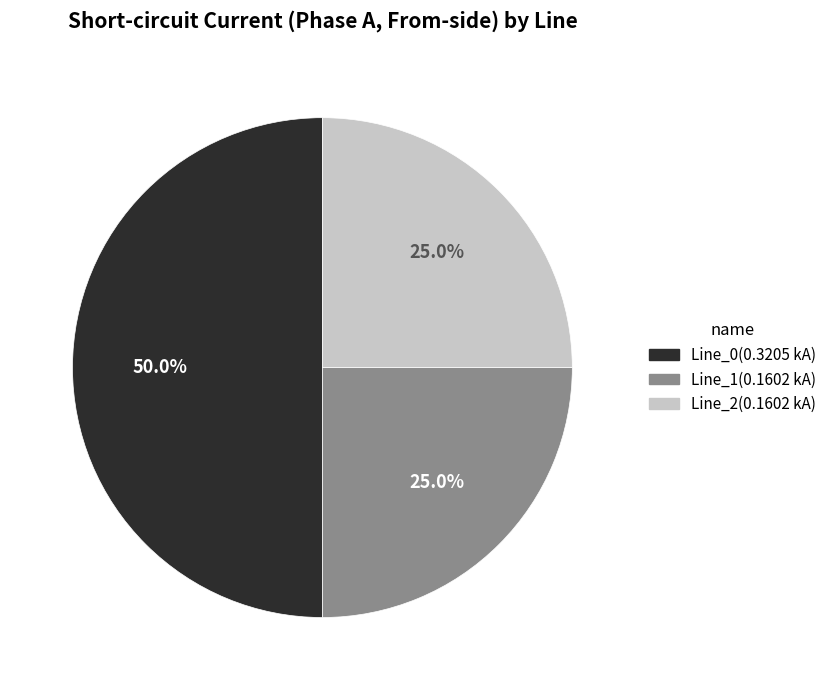

What is the largest slice in the pie chart?

Line_0